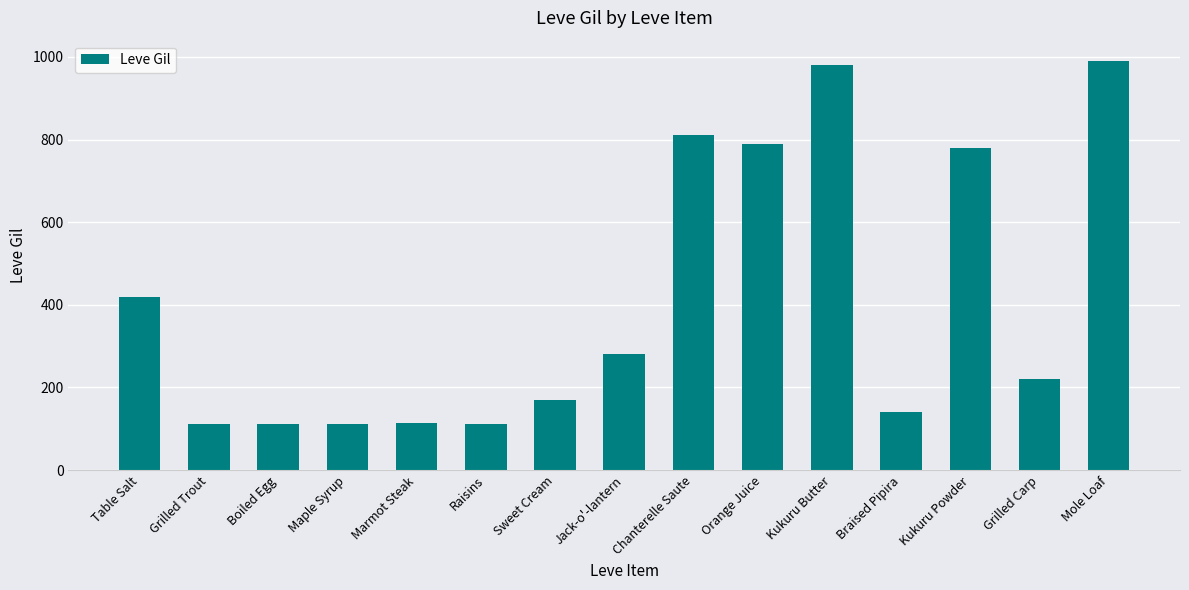

Between Sweet Cream and Chanterelle Saute, which is larger?

Chanterelle Saute